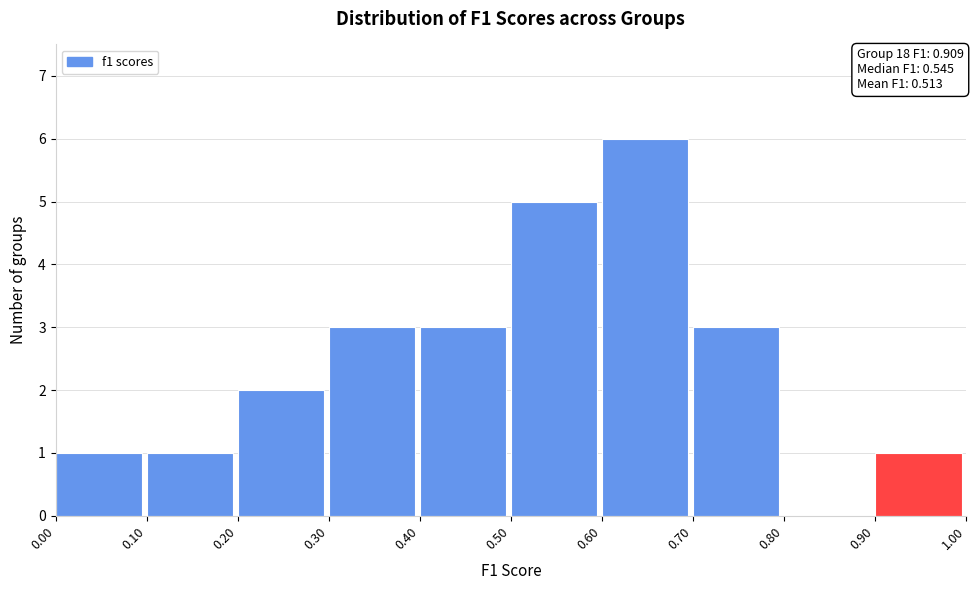

Over which range of the x-axis is the bar tallest?

0.60 to 0.70